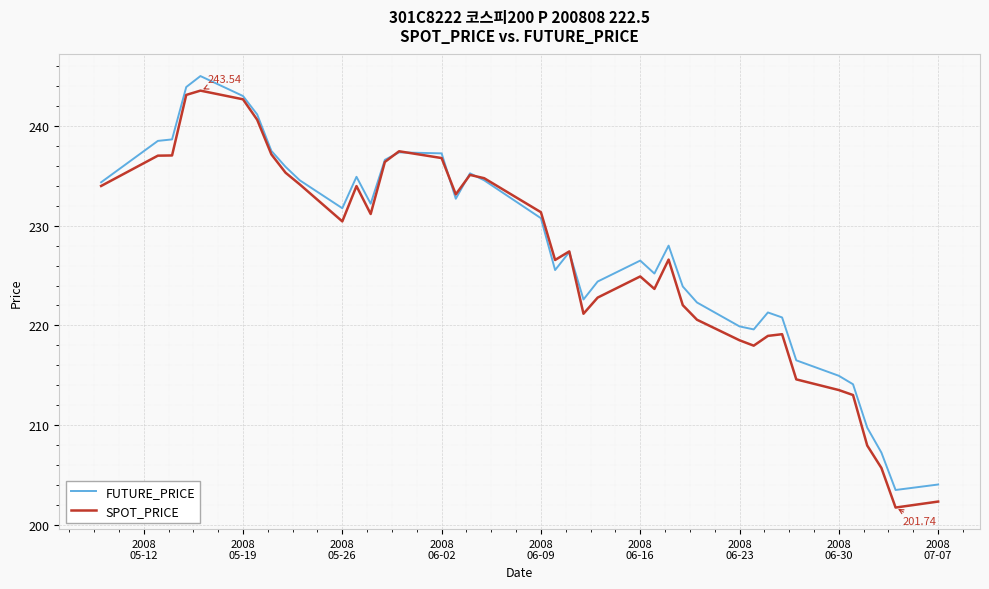

Is this an area chart (filled region under the line)?

No